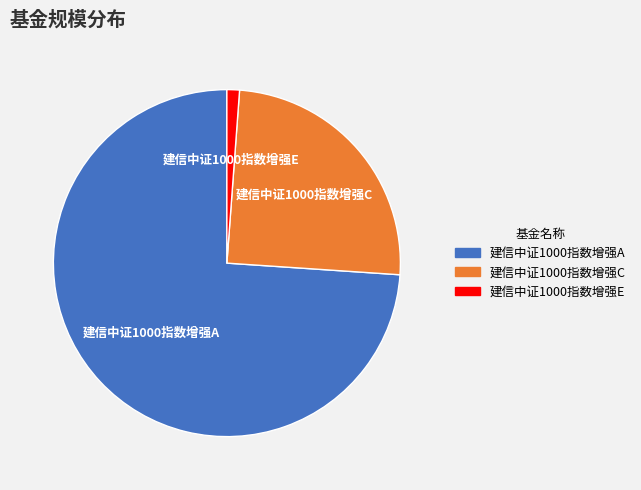

Which slice is the largest?

建信中证1000指数增强A